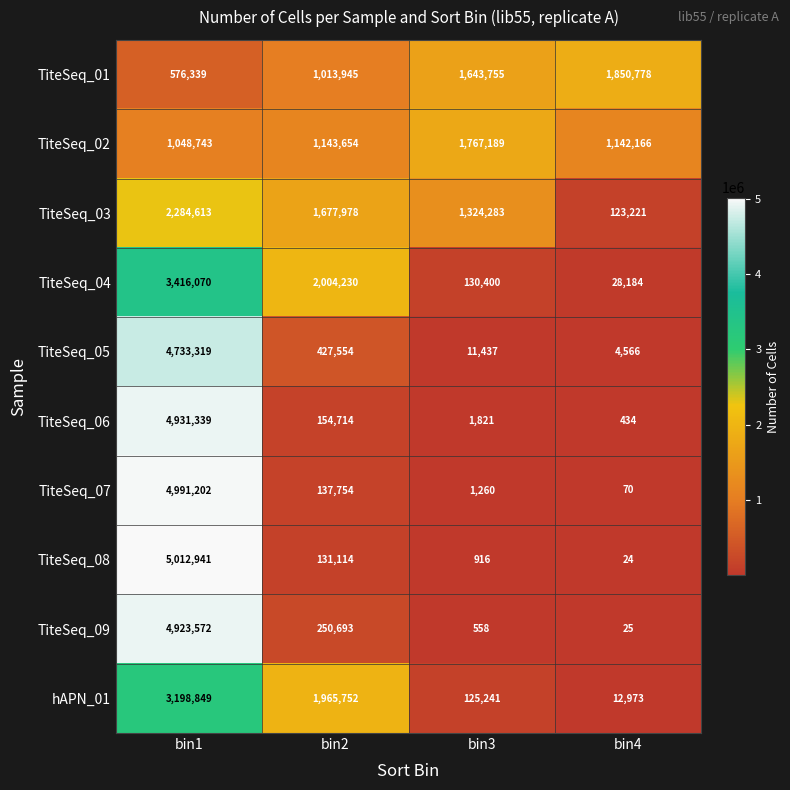

Between bin3 and bin4, which series saw the biggest shift?

TiteSeq_03